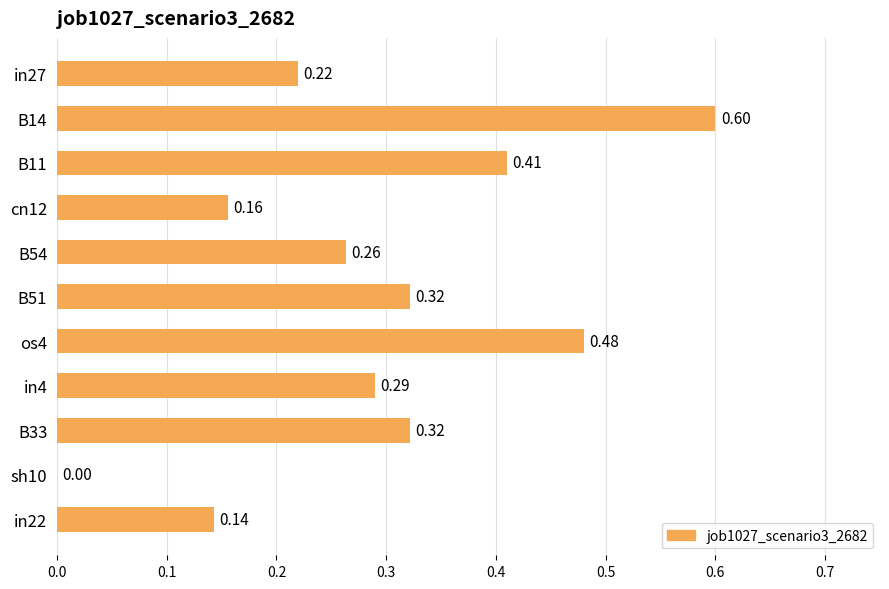

What is the sum of all values?

3.2